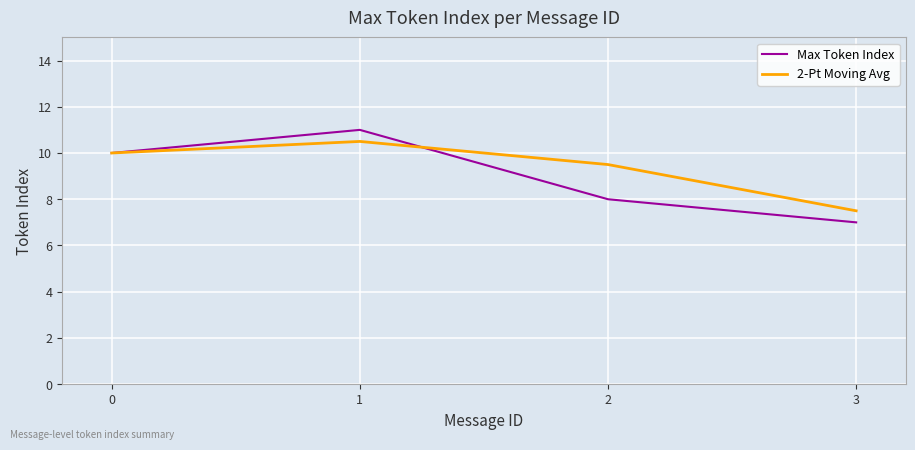

Reading right to left, transcribe all the data shown in this chart.

Max Token Index: 7.0	8.0	11.0	10.0
2-Pt Moving Avg: 7.5	9.5	10.5	10.0